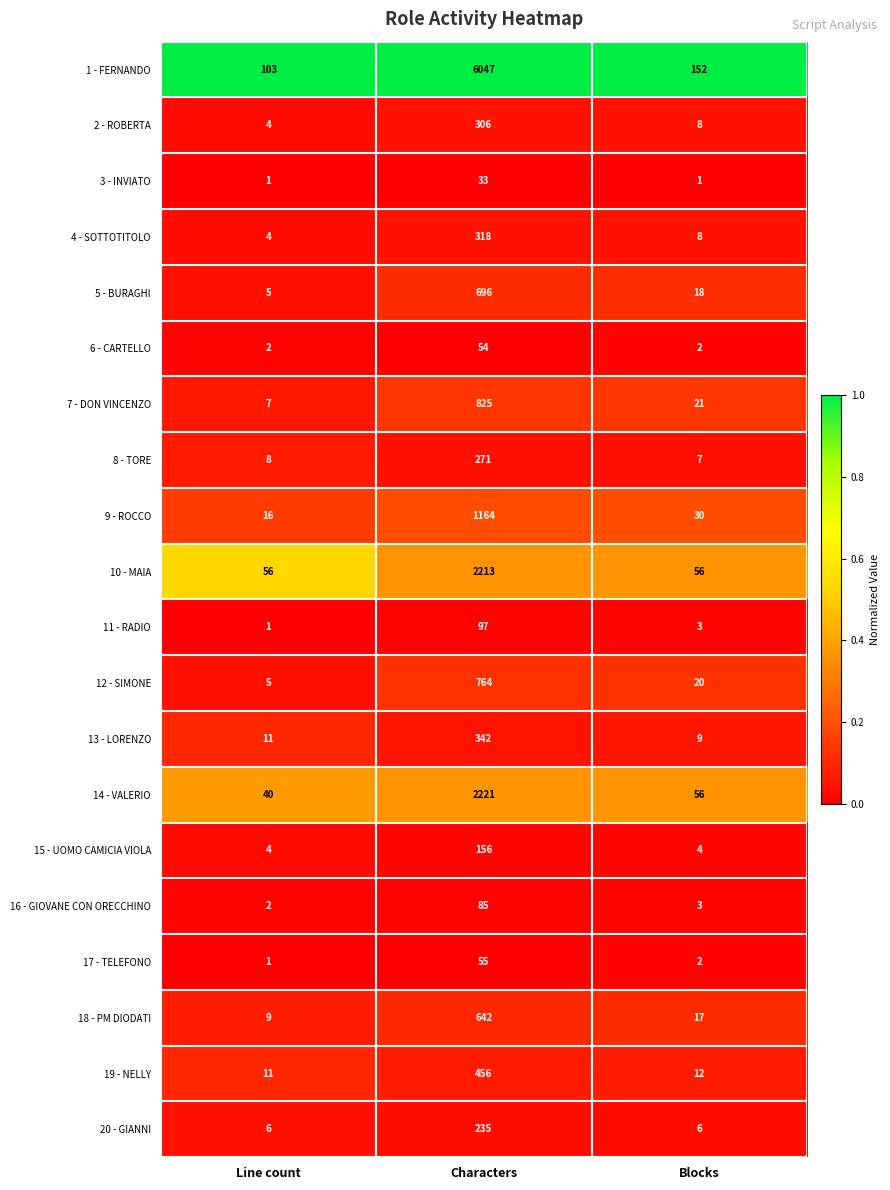

Between Characters and Blocks, which series saw the biggest shift?

1 - FERNANDO